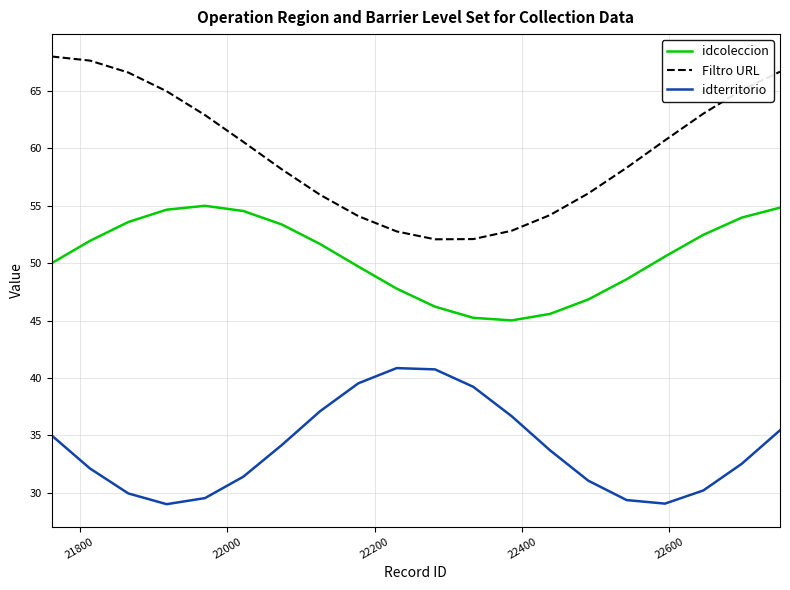

Which series has the largest range (max minus min)?

Filtro URL